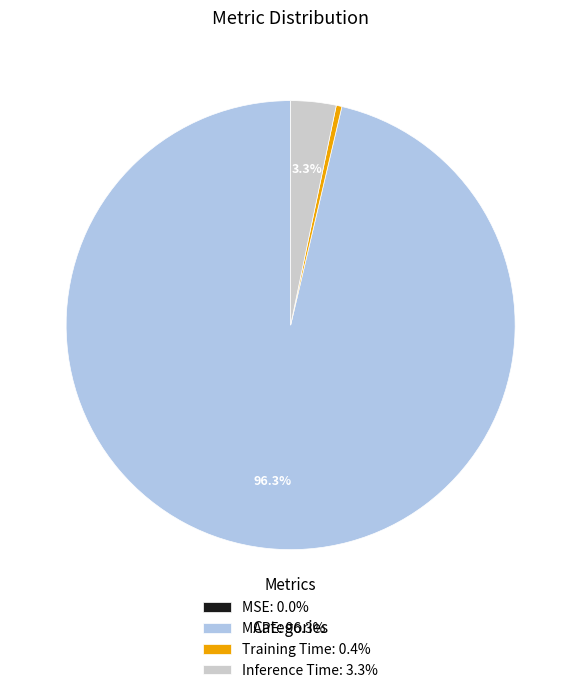

Which has a higher value, Inference Time: 3.3% or MAPE: 96.3%?

MAPE: 96.3%